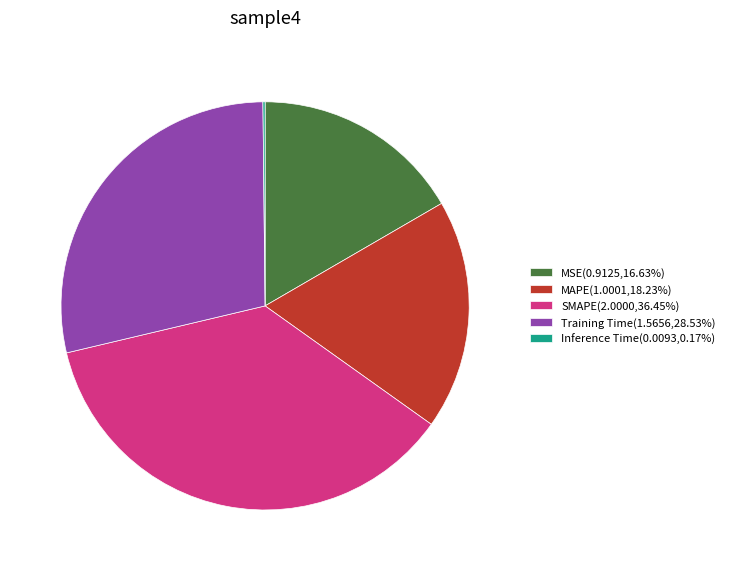

Is it true that Training Time is 38% of the pie?

False